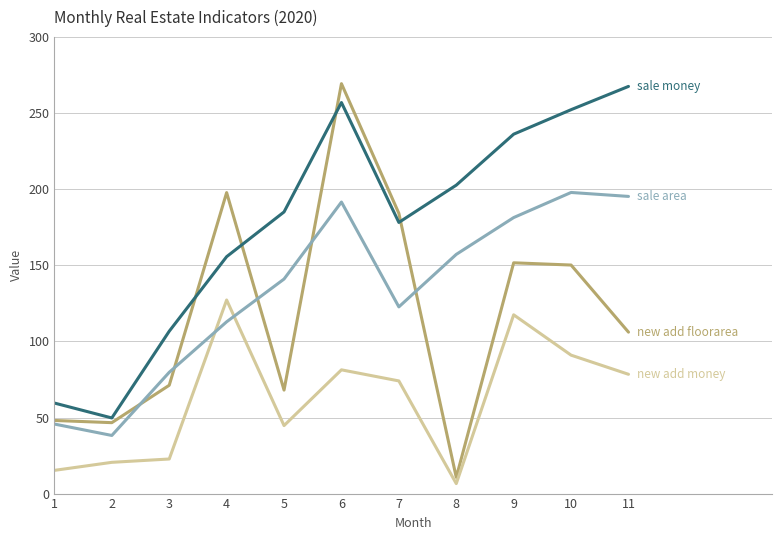

What is the total value across all series at 6?

799.3